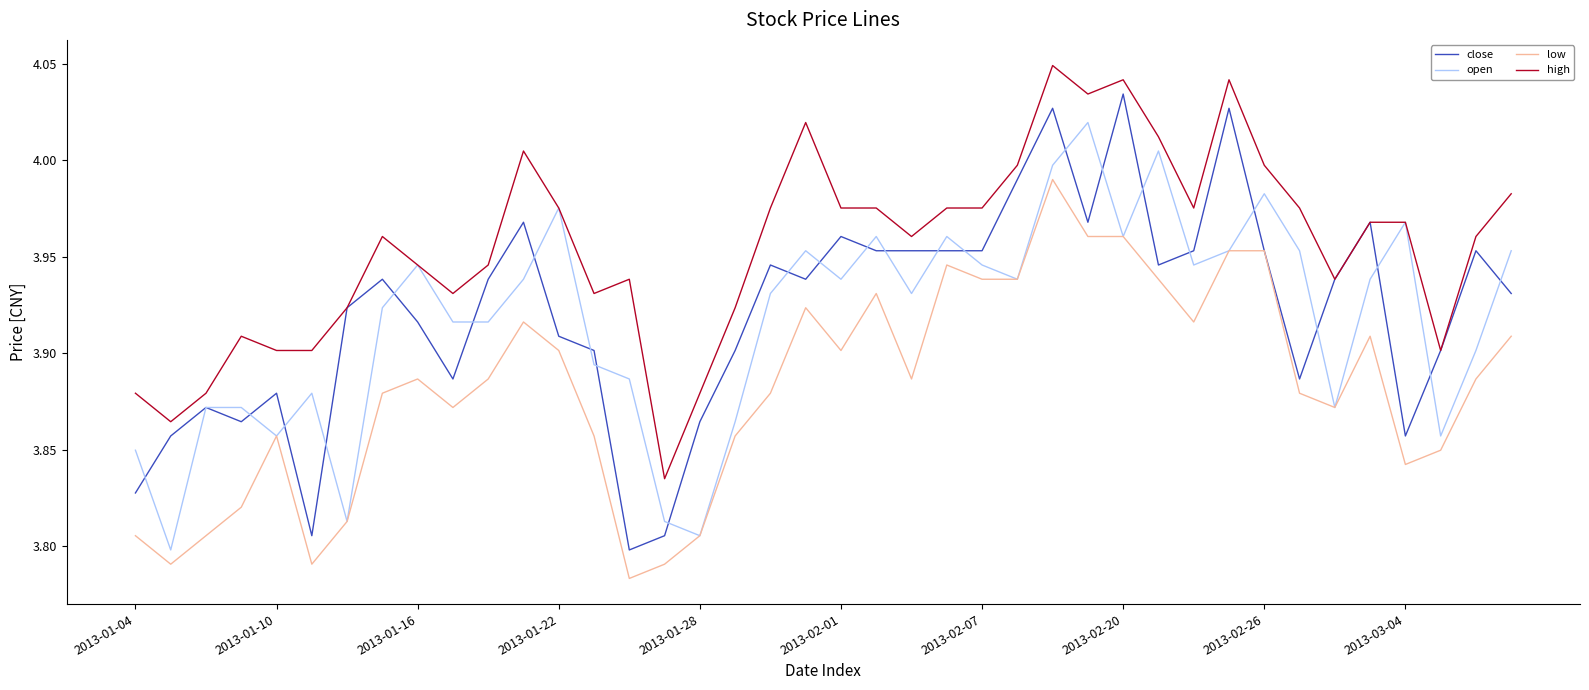

Which series has the largest total across all categories?

high